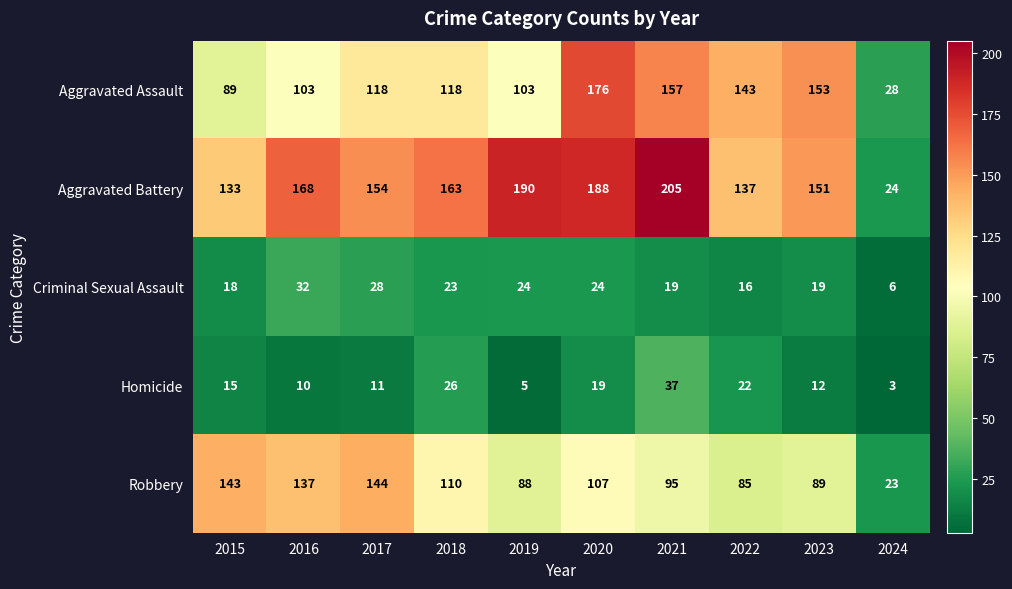

At which category is the sum across all series the highest?

2020